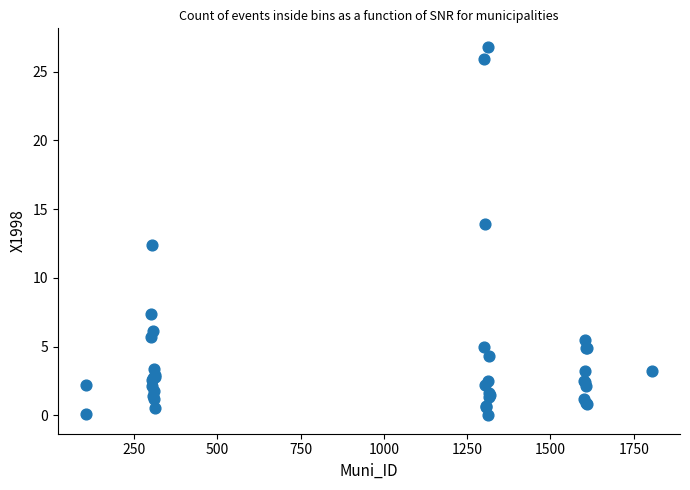

What Y value in the scatter plot is closest to 13?

12.4